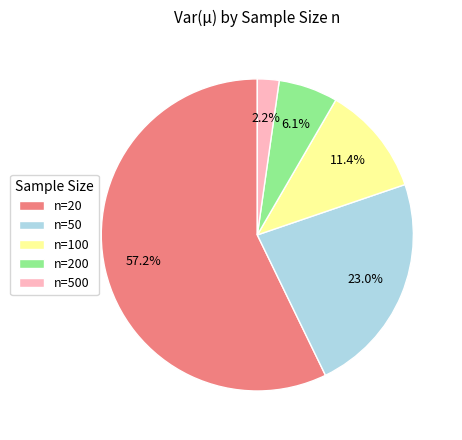

Between n=100 and n=200, which is larger?

n=100